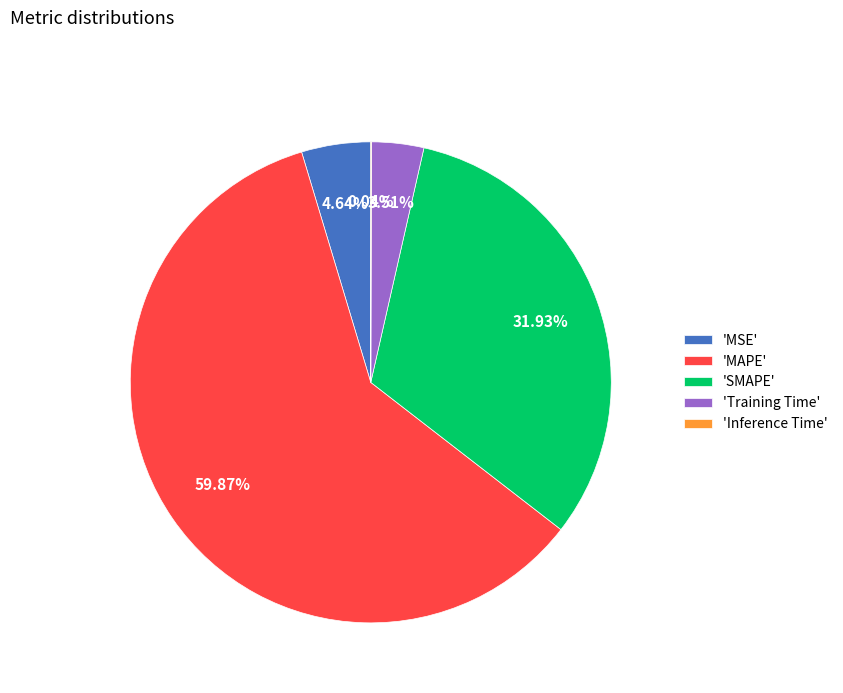

Between 'SMAPE' and 'Training Time', which is larger?

'SMAPE'